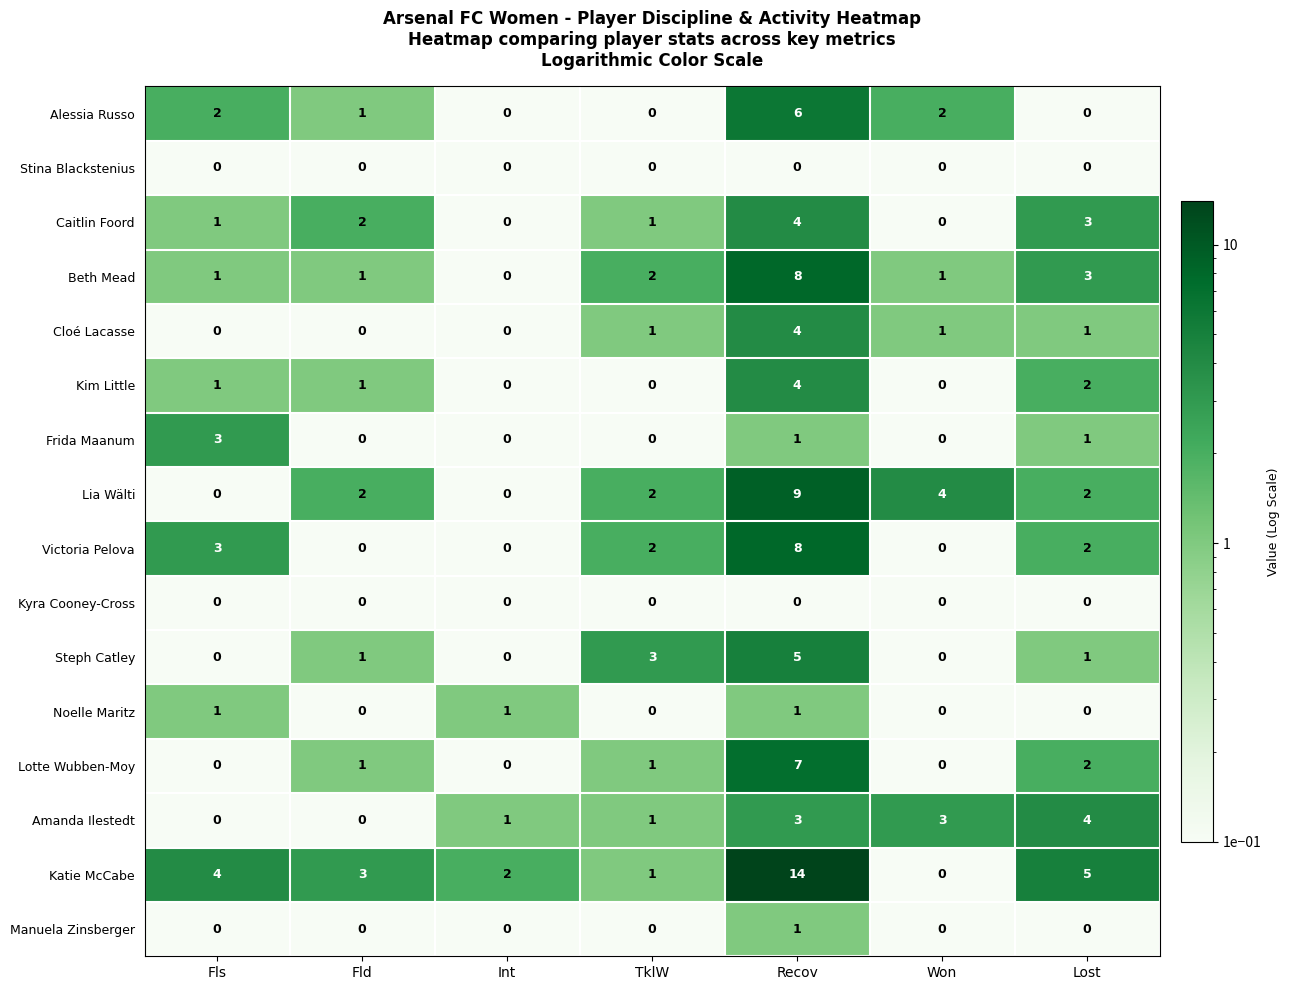

Which label corresponds to the largest value in the chart?

Recov